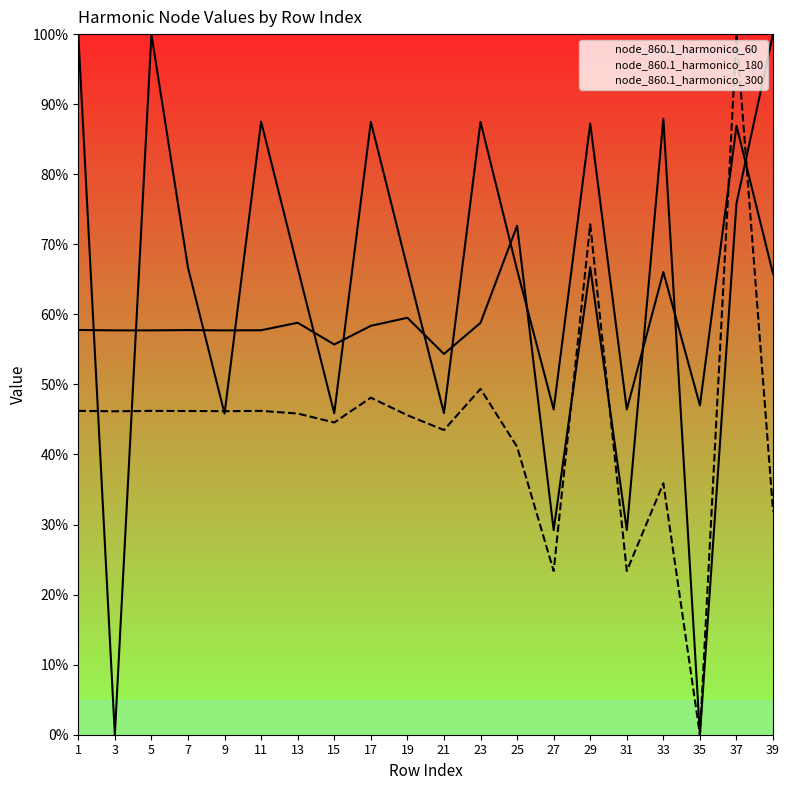

What is the value of the node_860.1_harmonico_300 point at the 12th from the left?

49.4